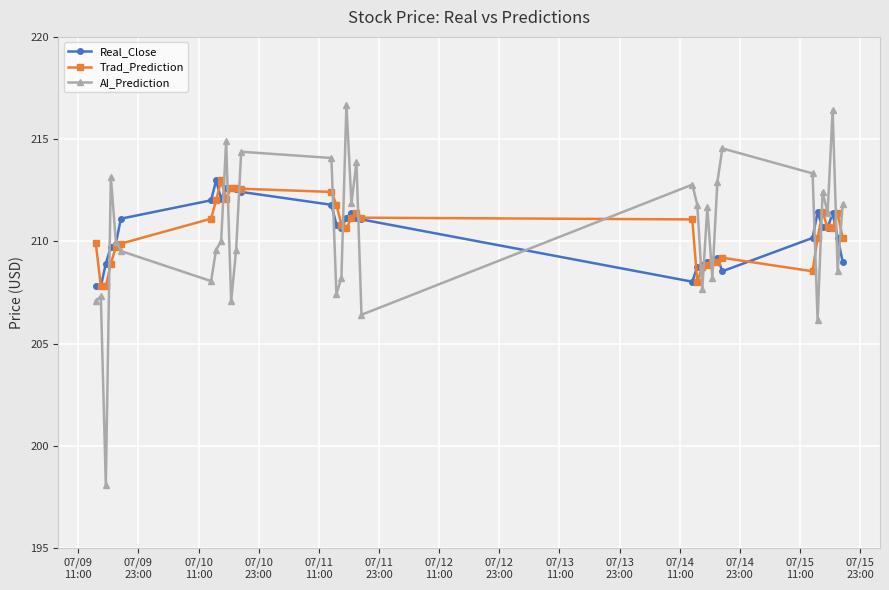

What is the value of the Real_Close point at the 7th from the left?

212.0